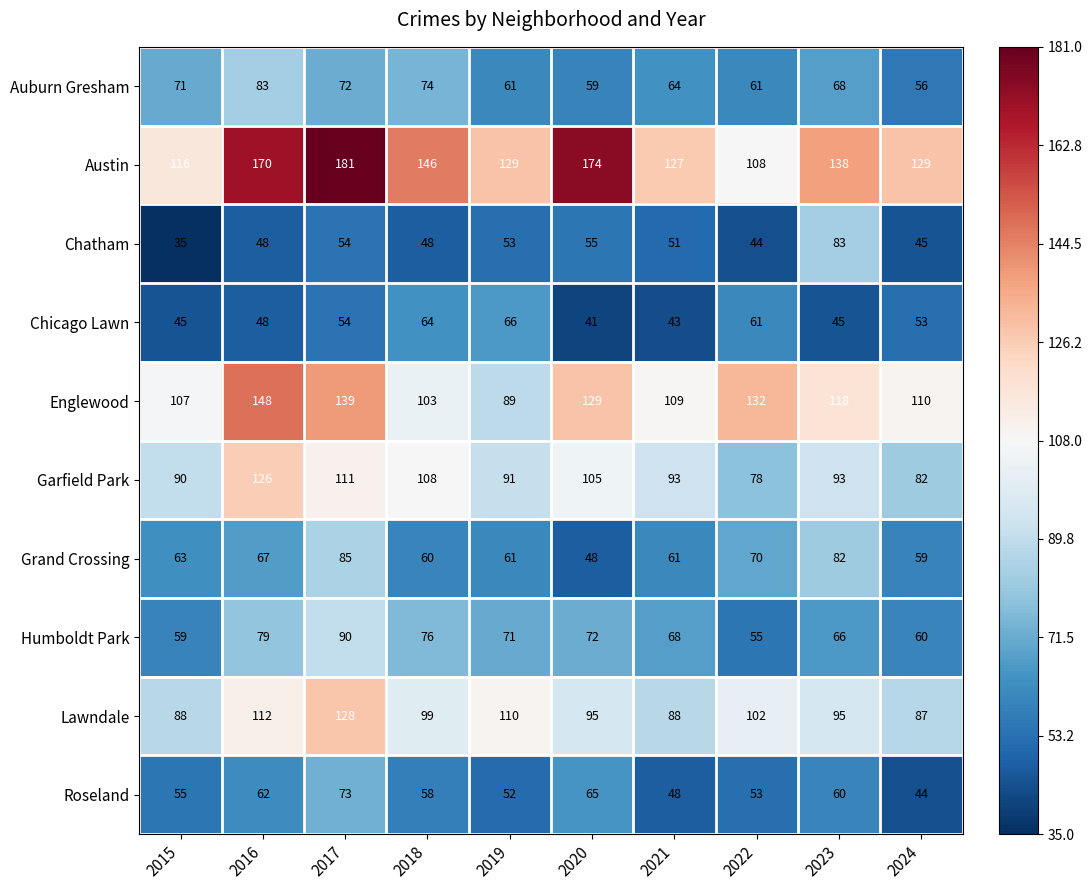

At which category is the sum across all series the highest?

2017